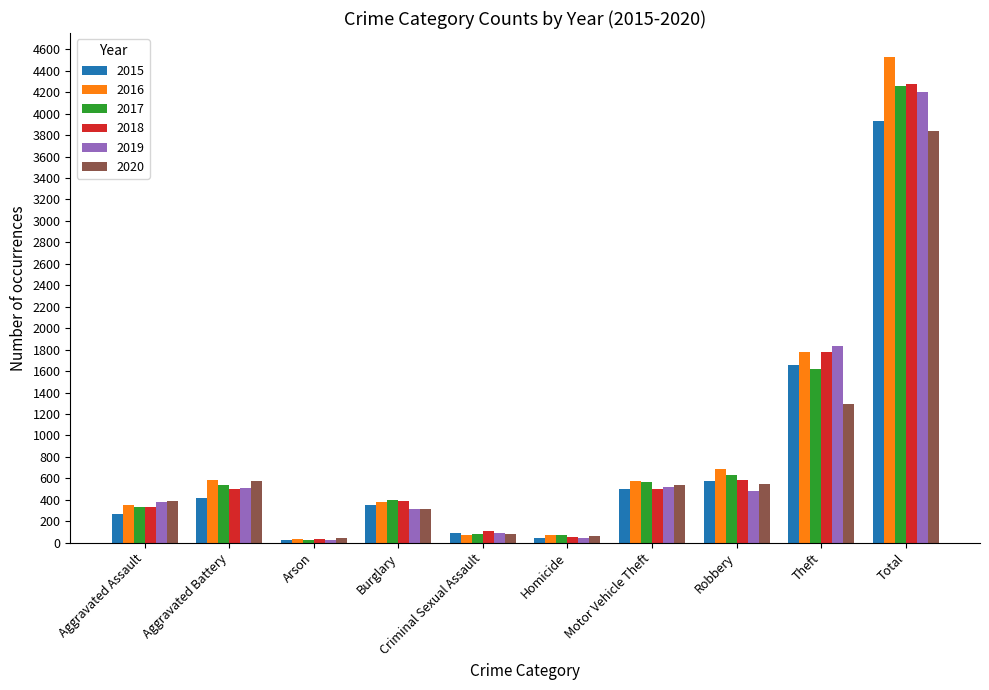

What is the average value of the 2018 series?

855